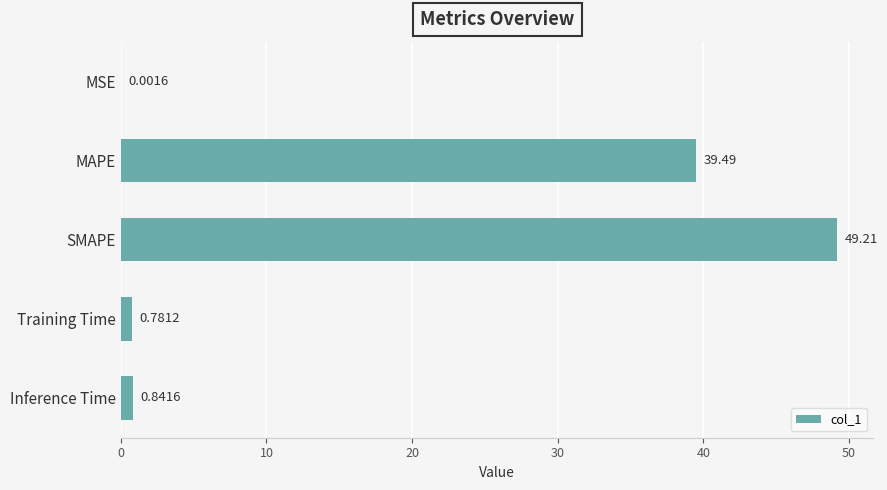

What is the change in value from SMAPE to Inference Time?

-48.4